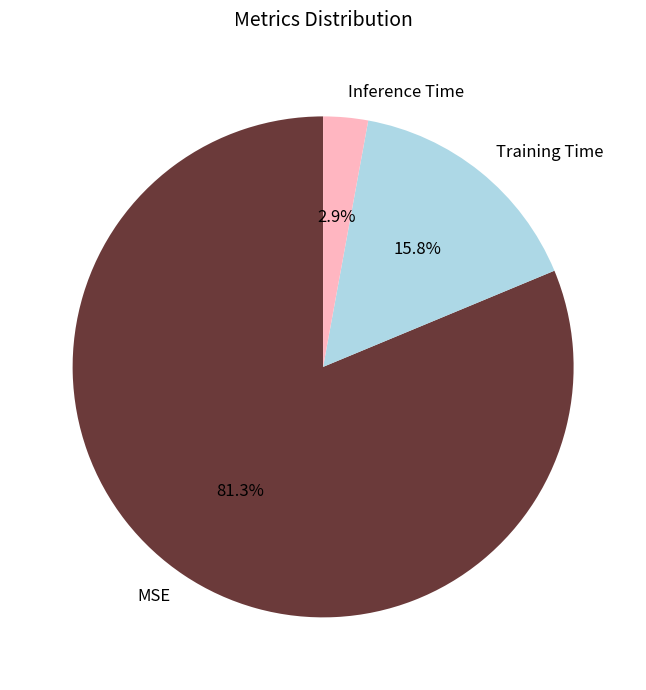

Is it true that MSE is 71% of the pie?

False